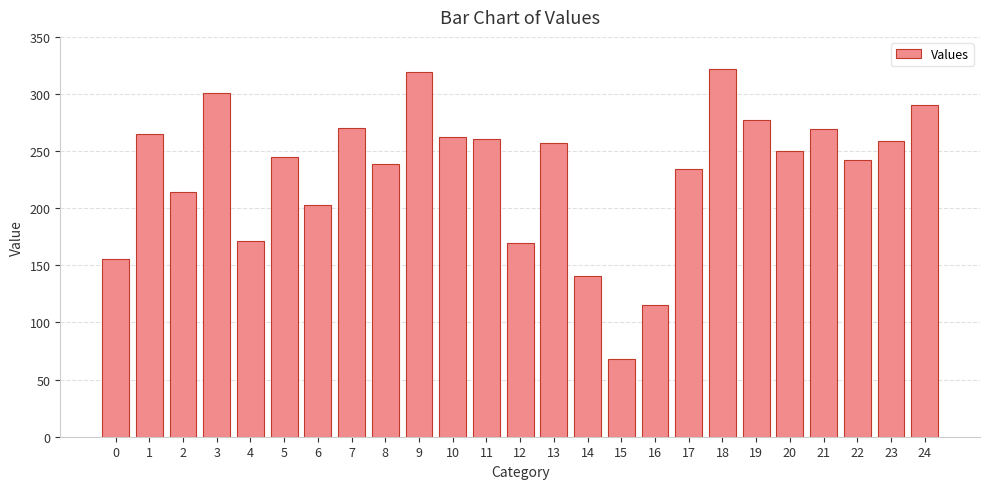

What is the value of the 10th bar from the left?

319